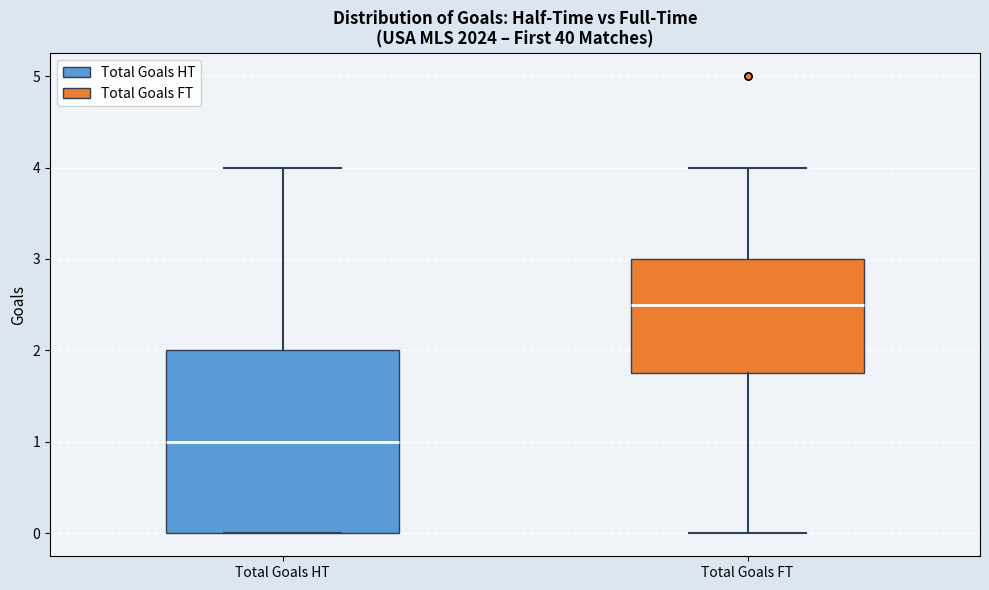

Where does the median line of the box for Total Goals FT sit on the y-axis? The values are not printed on the chart, so give them approximately, as read against the axis.

2.5